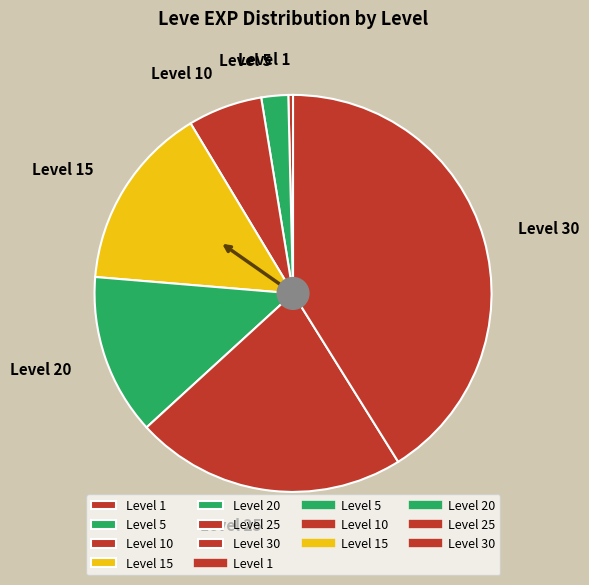

How many slices are in this pie chart?

7